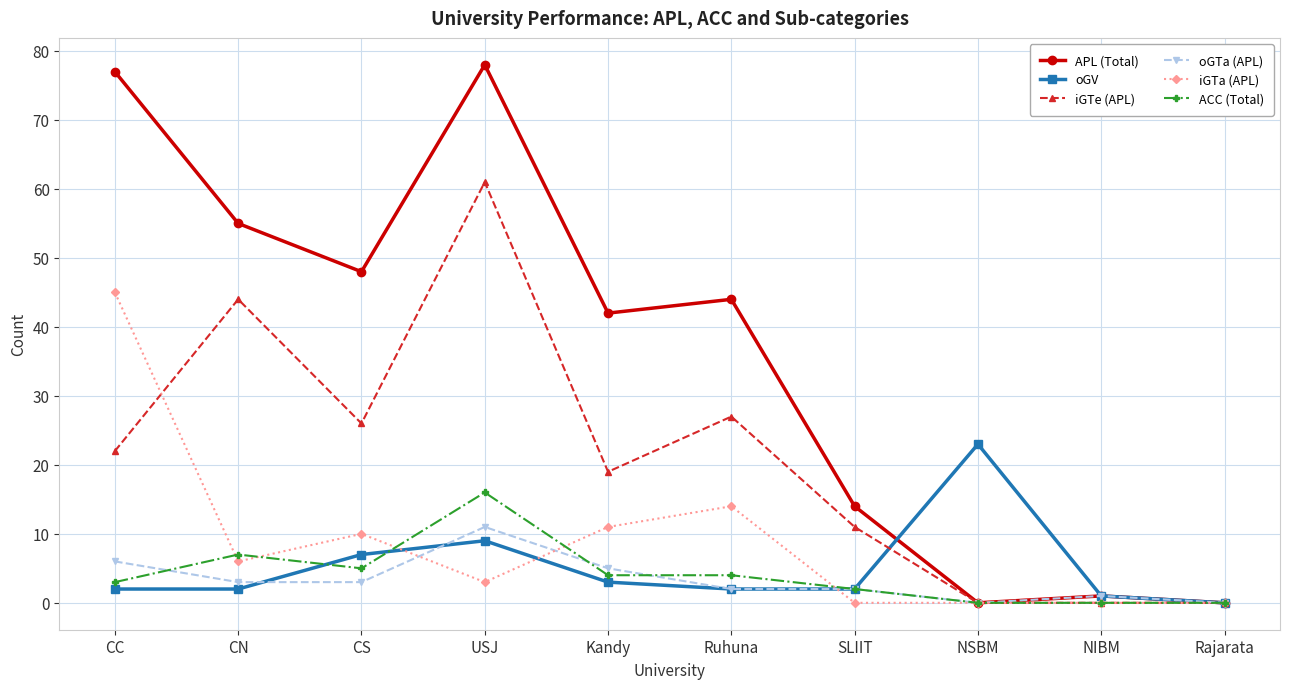

What is the highest value of the oGTa (APL) series?

11